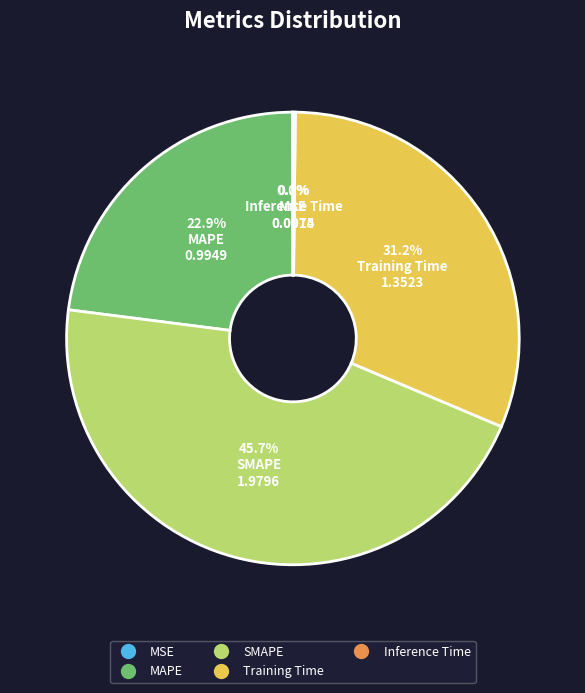

The Training Time slice represents 17% of the pie. True or false?

False